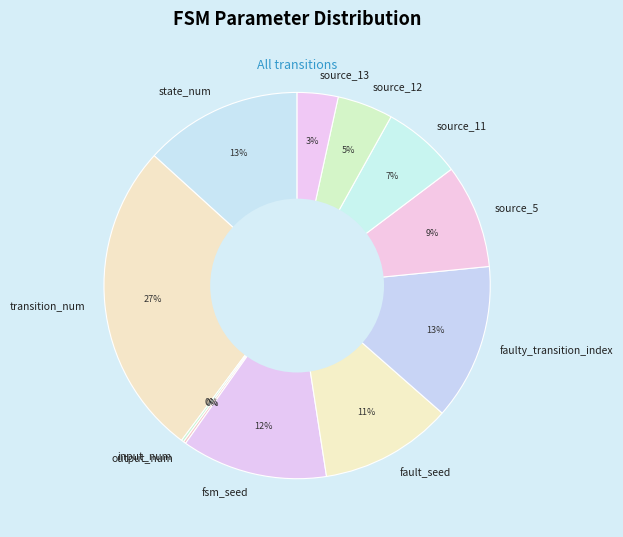

Does any single category account for the majority?

No